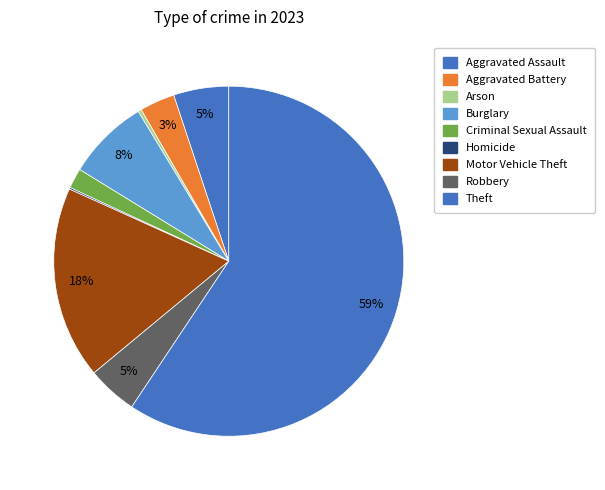

How many segments does this pie chart have?

9